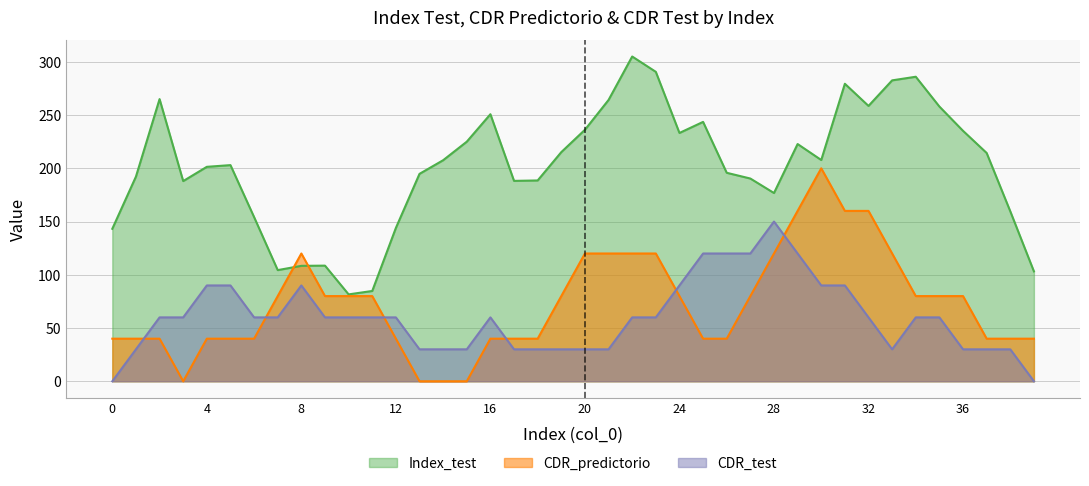

What is the spread (max minus min) of values at 6?

123